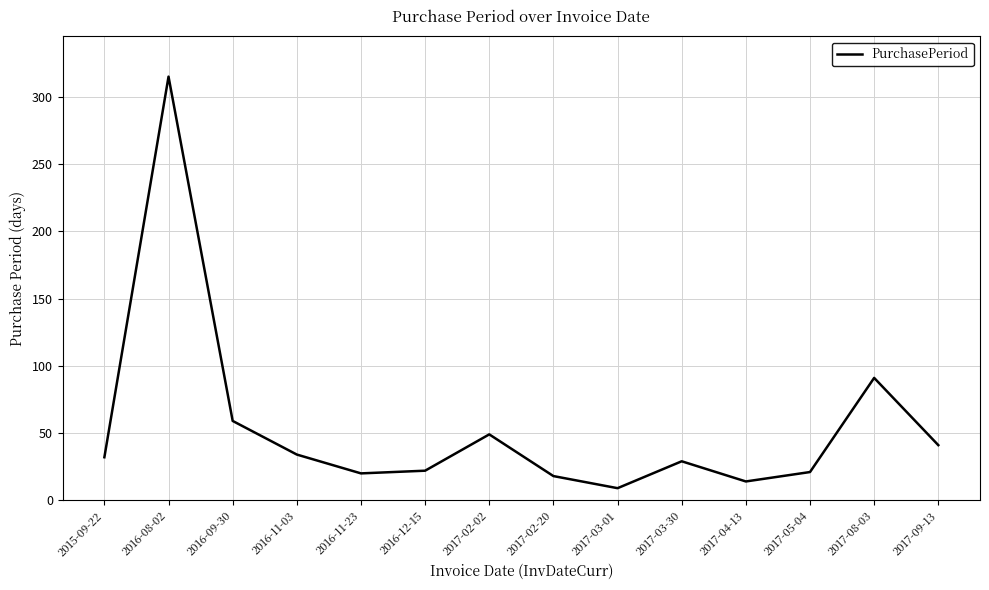

What position from the left is 2017-08-03?

13